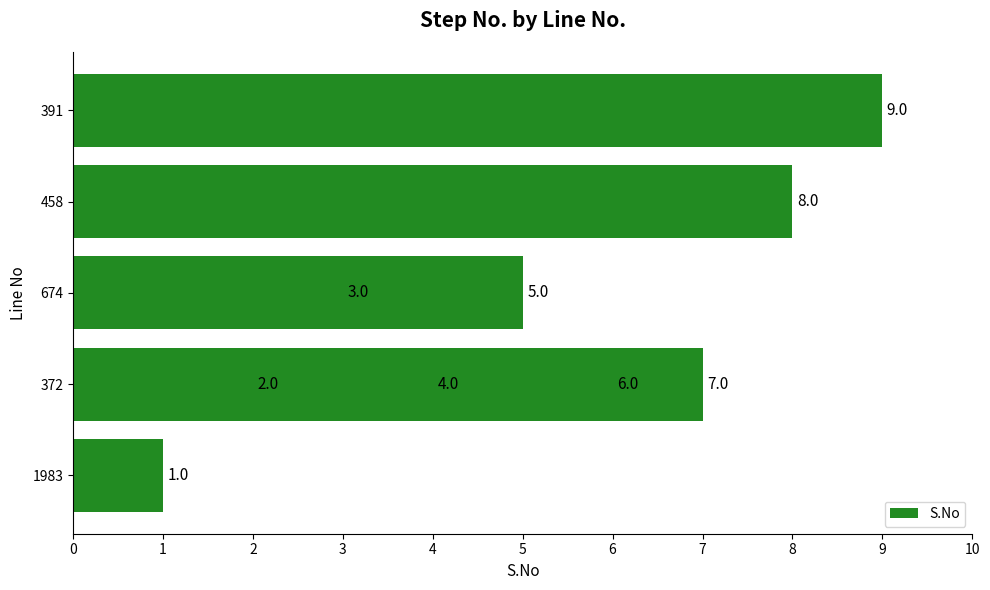

The value at 1983 is 0. True or false?

False